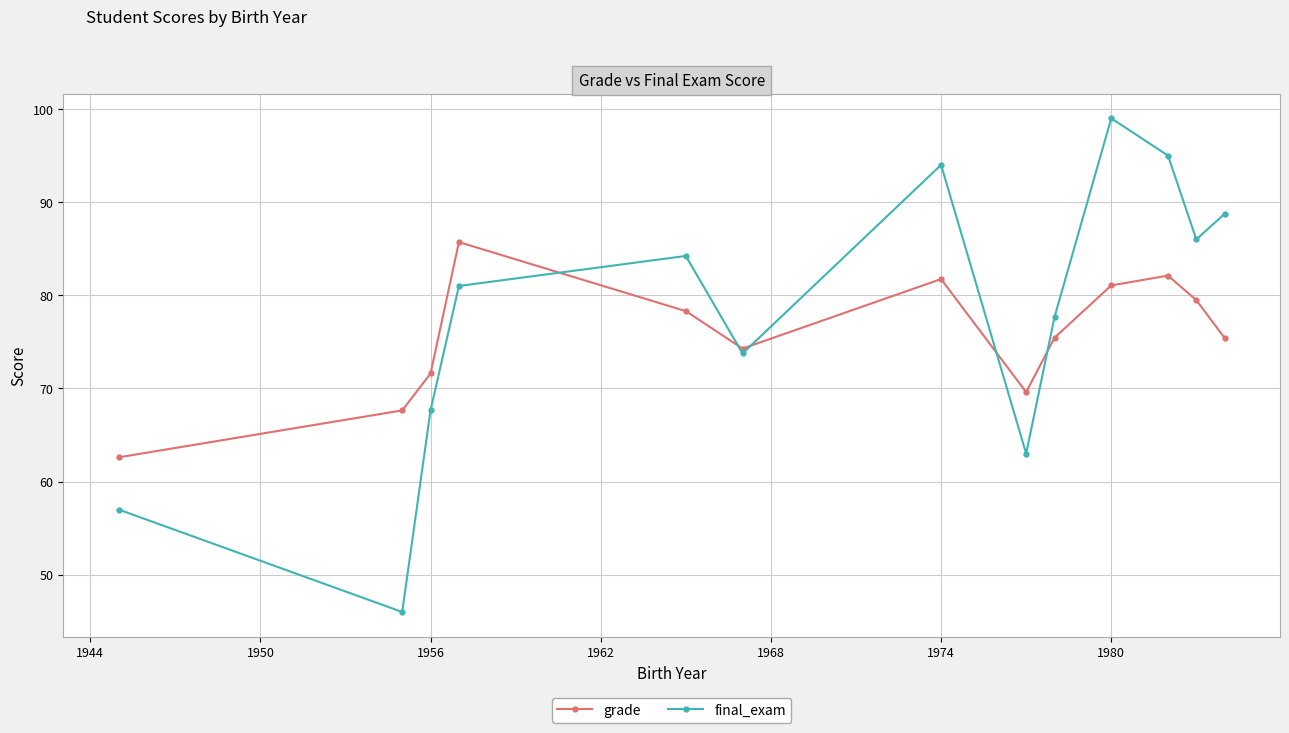

At how many categories does at least one series exceed 51?

13